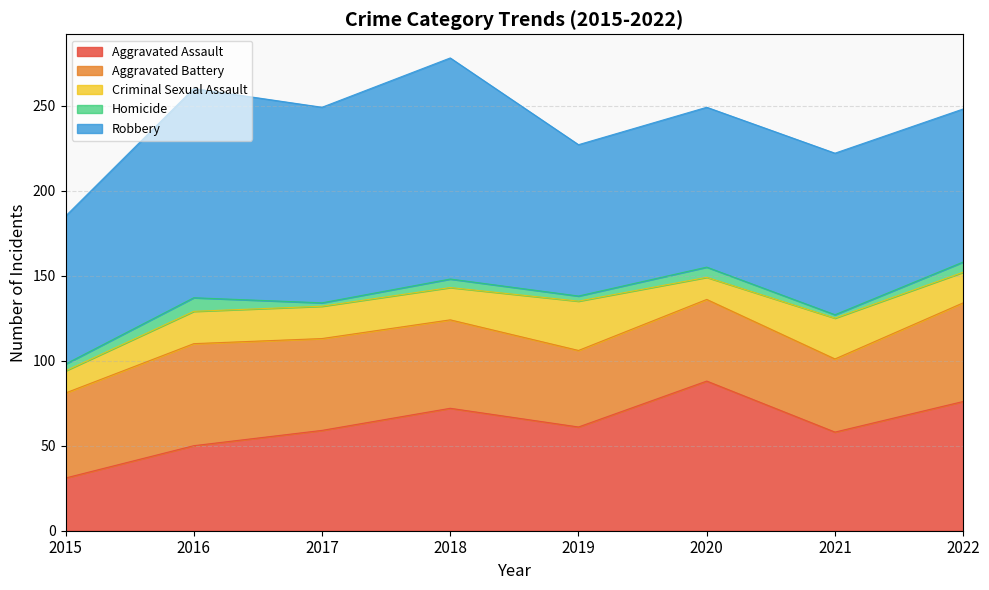

What is the sum of the Aggravated Assault values at 2020 and 2017?

147